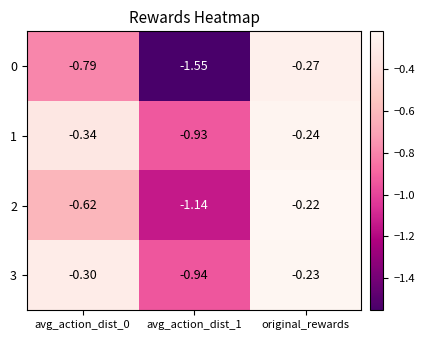

Which label corresponds to the smallest value in the chart?

avg_action_dist_1